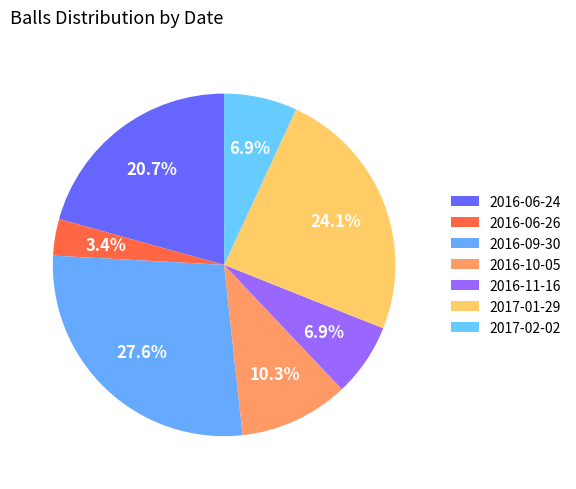

How many slices are in this pie chart?

7